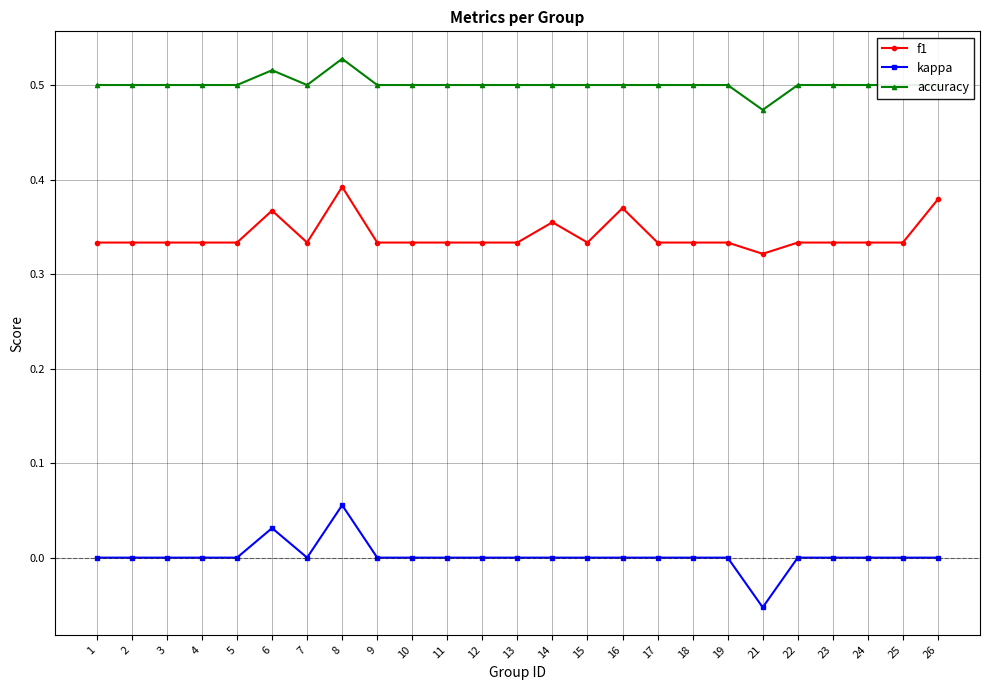

True or false: kappa has more than 1 points higher than both neighbors.

True